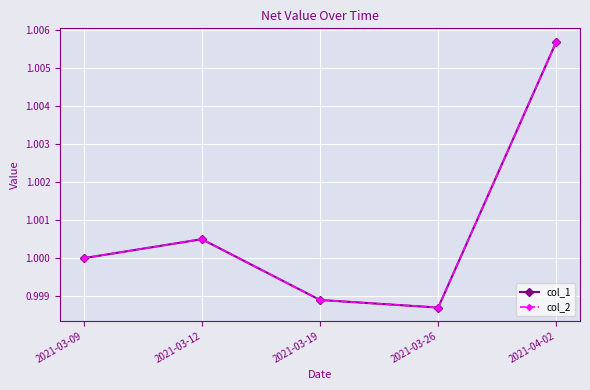

At which category does the chart reach its peak across all series?

2021-04-02